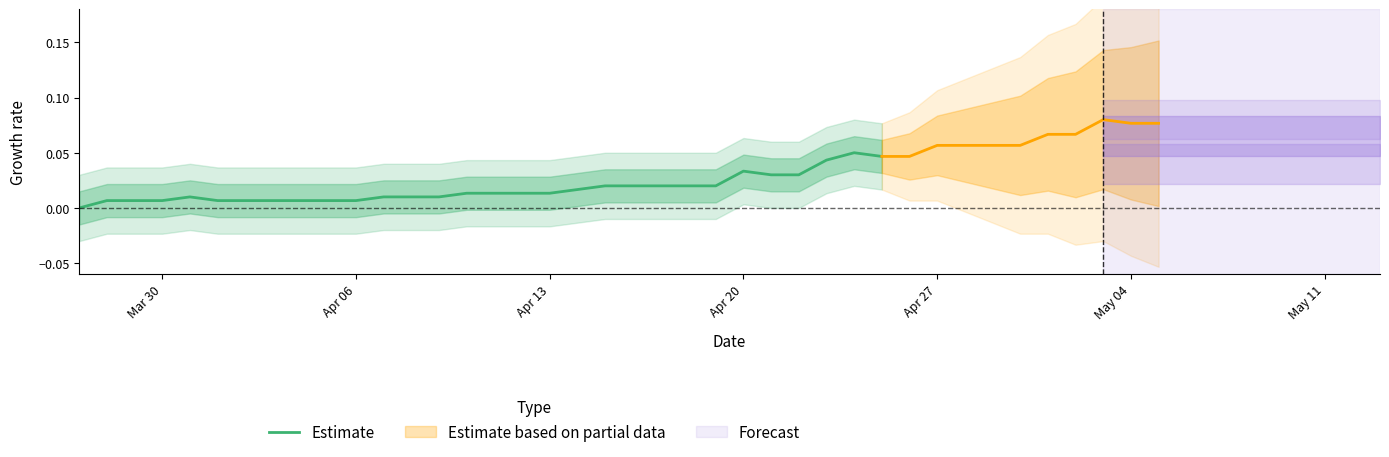

Which label corresponds to the smallest value in the chart?

Mar 30